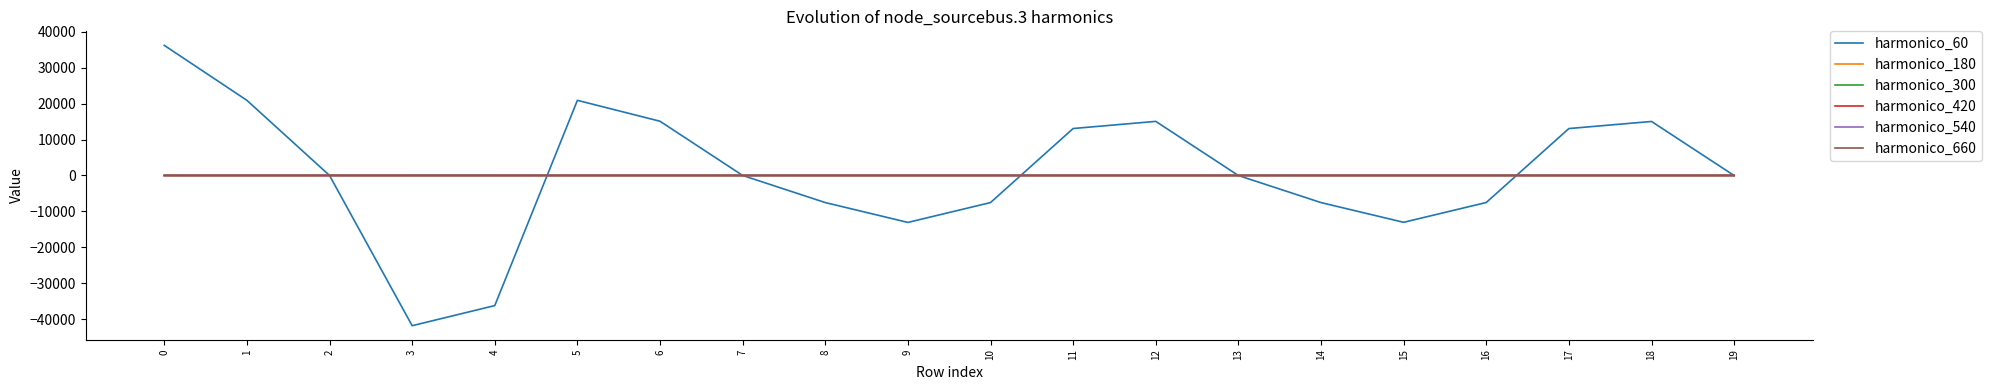

What is the maximum value shown in the chart?

36225.0